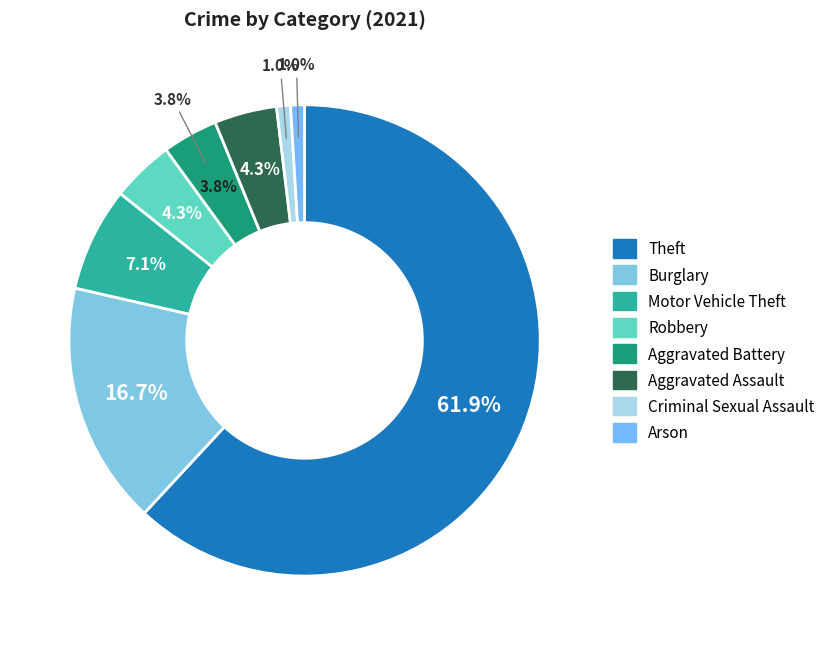

What is the largest slice in the pie chart?

Theft